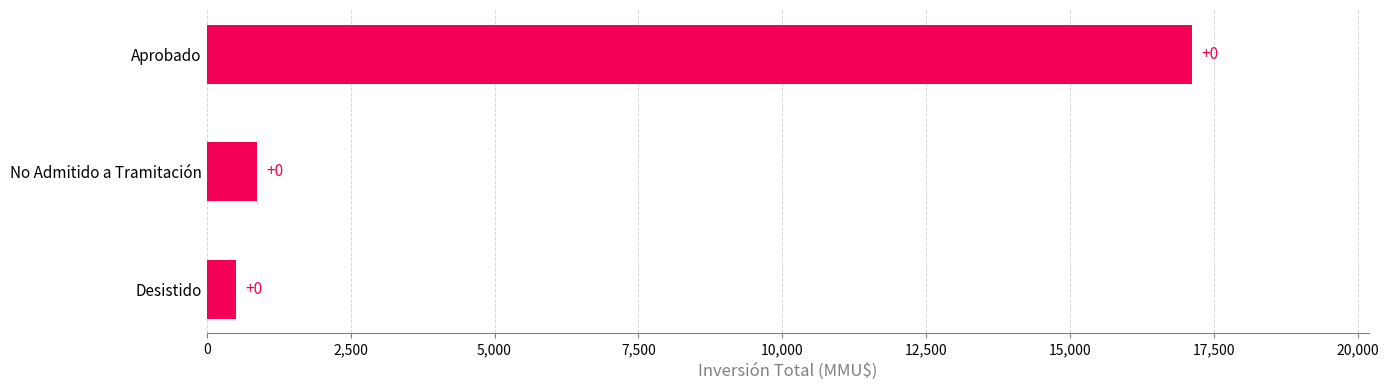

How many bars are there in total?

3